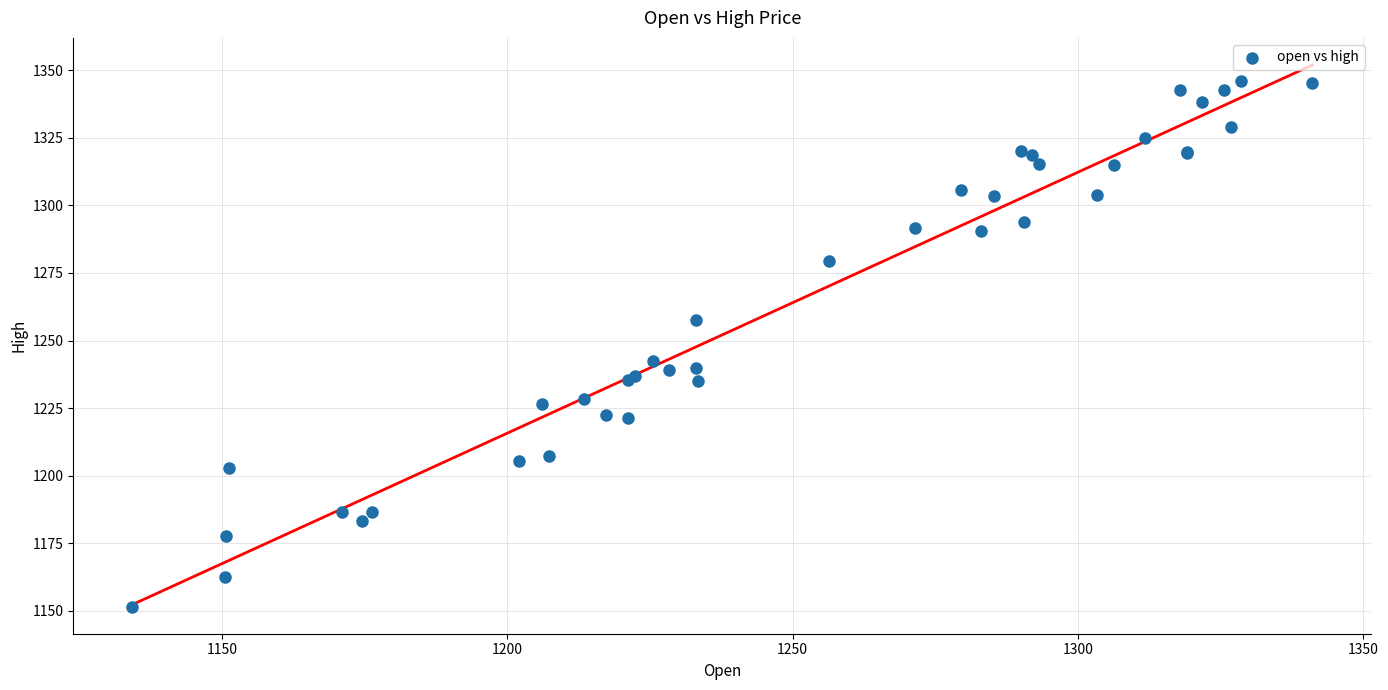

What Y value in the scatter plot is closest to 1248?

1242.5